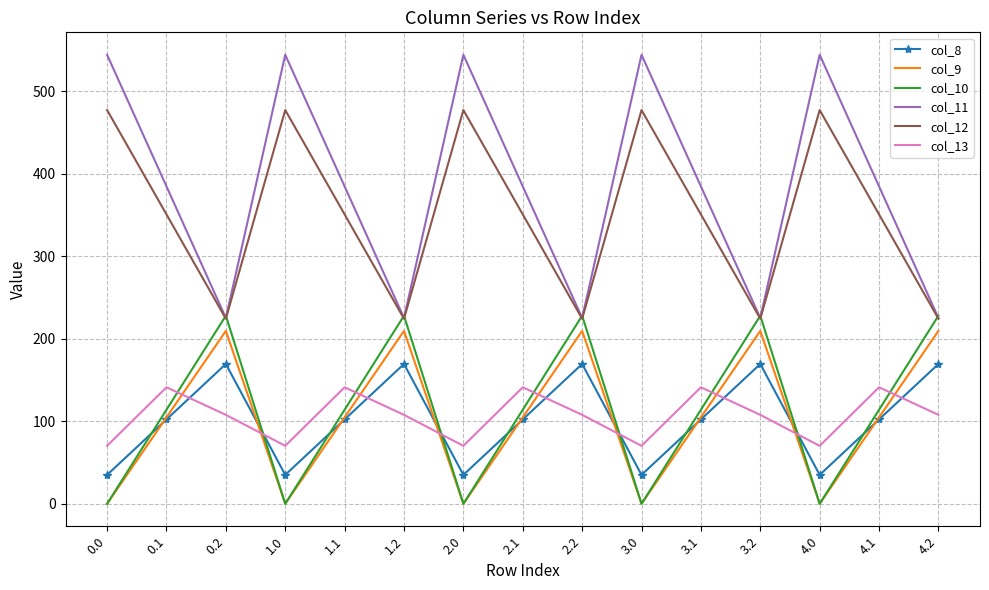

What is the total value across all series at 4.0?

1126.8